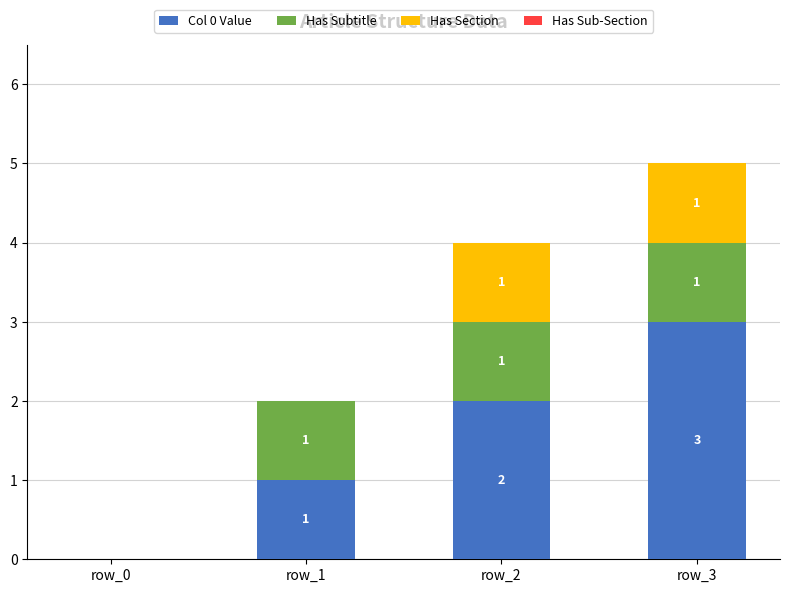

Are the bars grouped side by side (vs. stacked)?

No